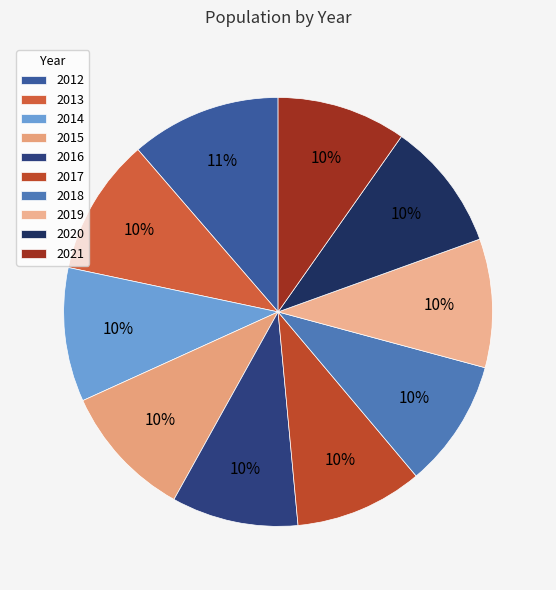

How many segments does this pie chart have?

10